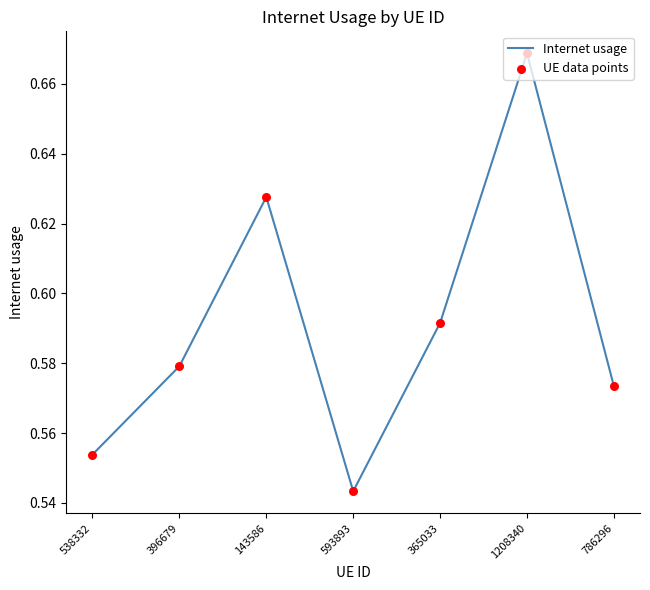

Which category has the highest value across all series?

1208340